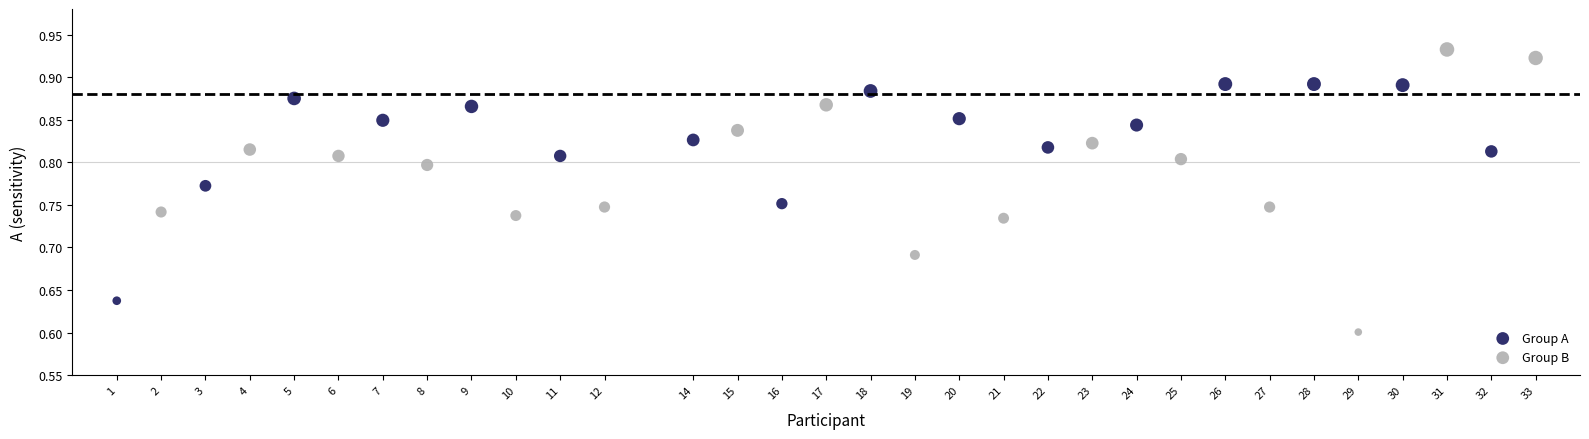

Which series contains the lowest Y value?

Group B